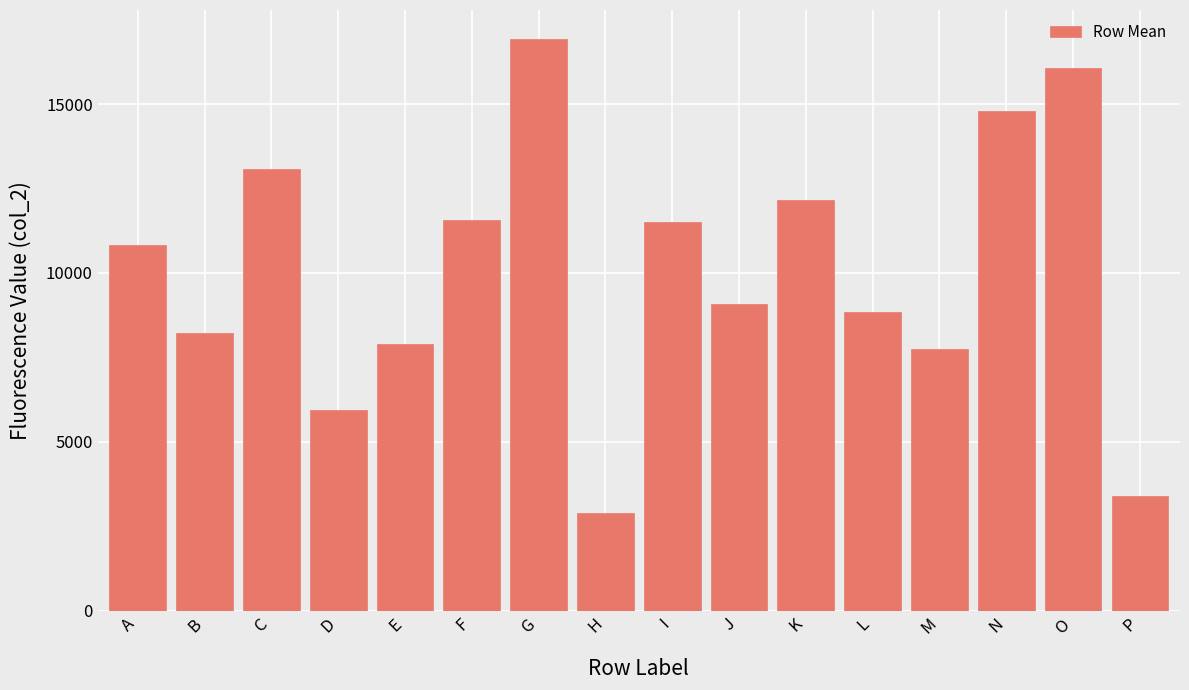

What value does the data have at A?

10836